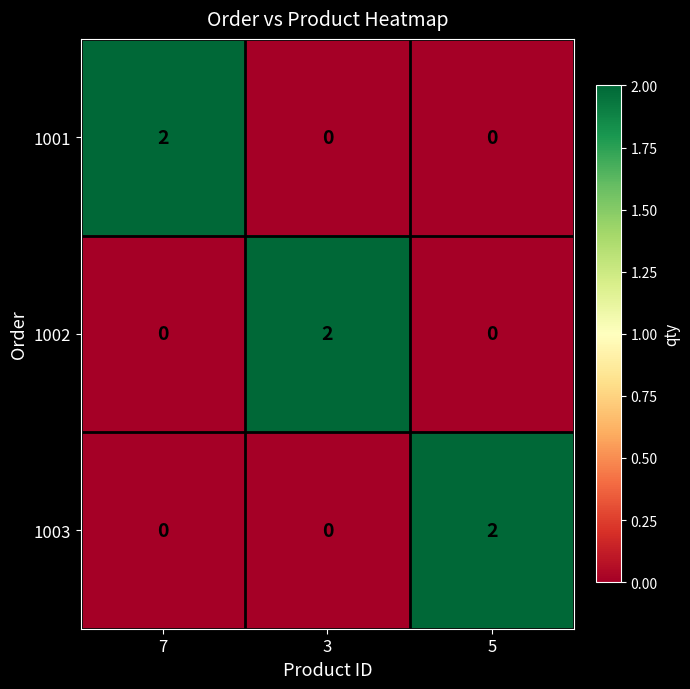

At which label does 1001 reach its peak?

7